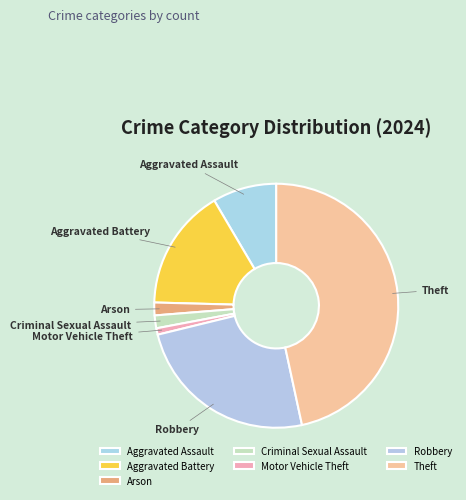

Is the sum of Aggravated Assault and Robbery greater than half?

No